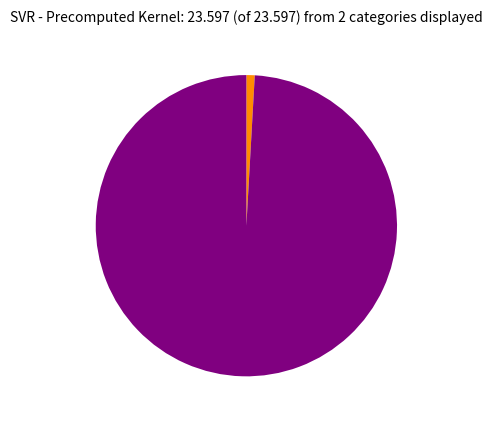

Is there a majority slice in this chart?

Yes